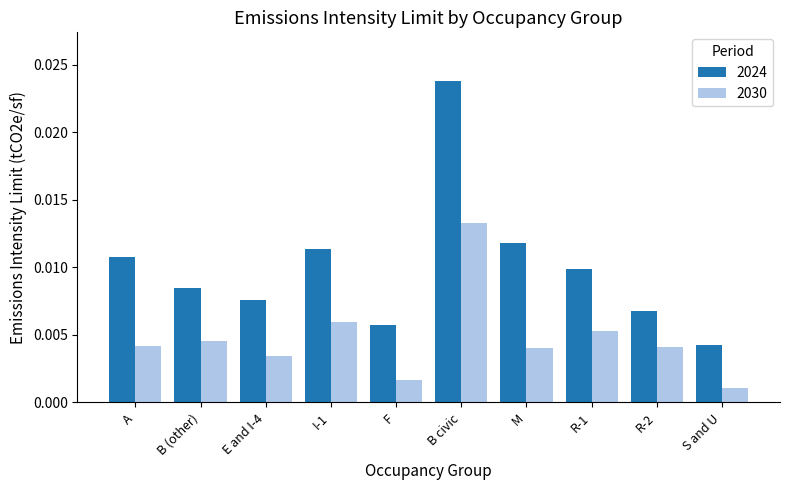

Are the bars horizontal?

No